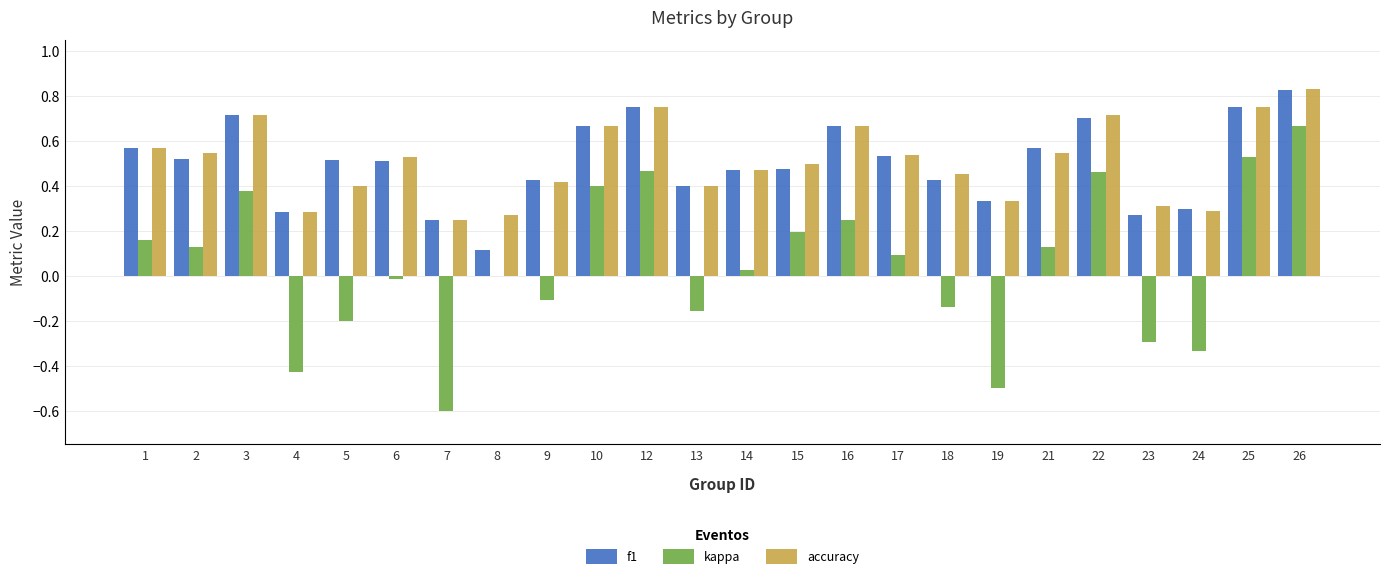

Which category has the highest value in the accuracy series?

26